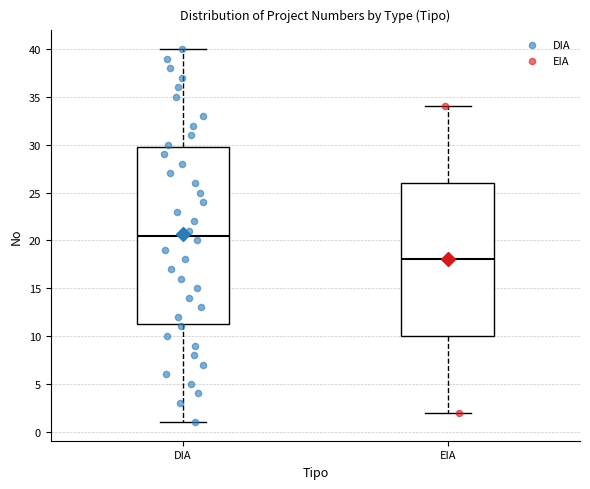

Where does the lower whisker of the box for EIA end on the y-axis? The values are not printed on the chart, so give them approximately, as read against the axis.

2.0